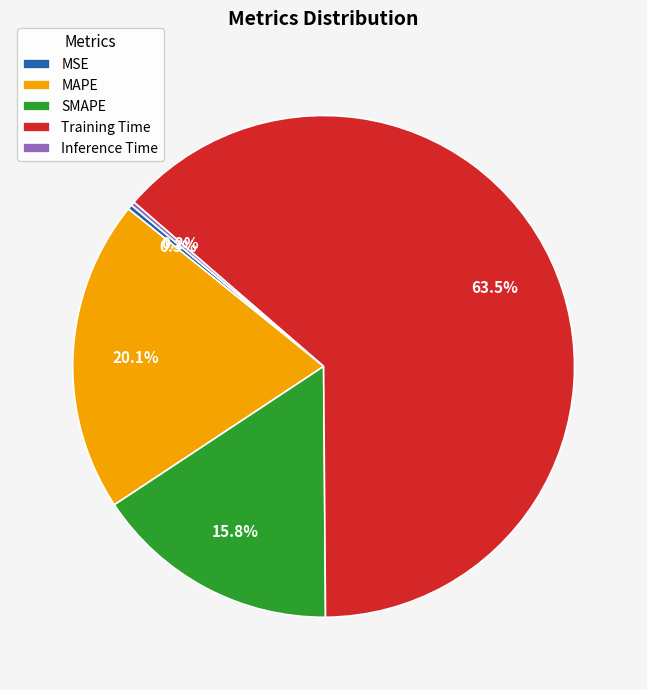

Between SMAPE and Training Time, which is larger?

Training Time